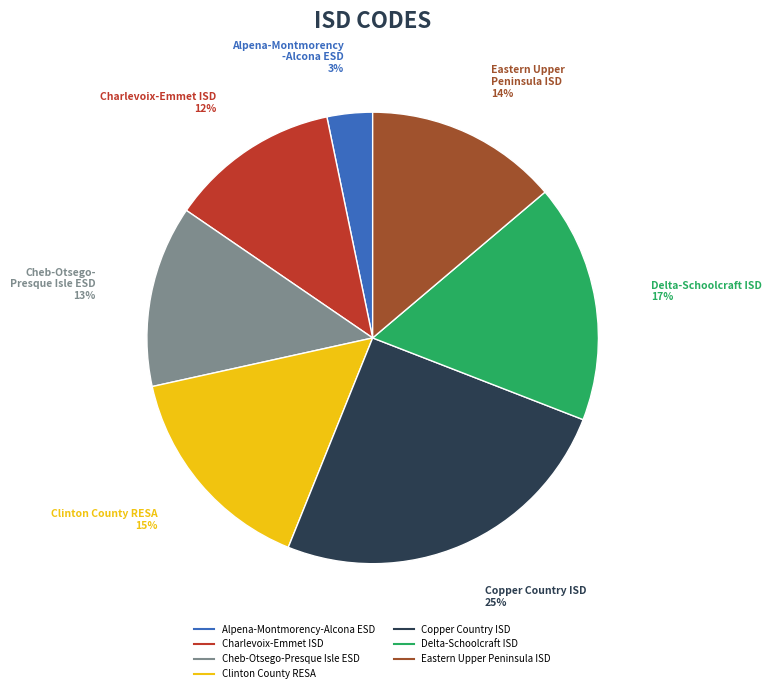

Is it true that Copper Country ISD is 25% of the pie?

True